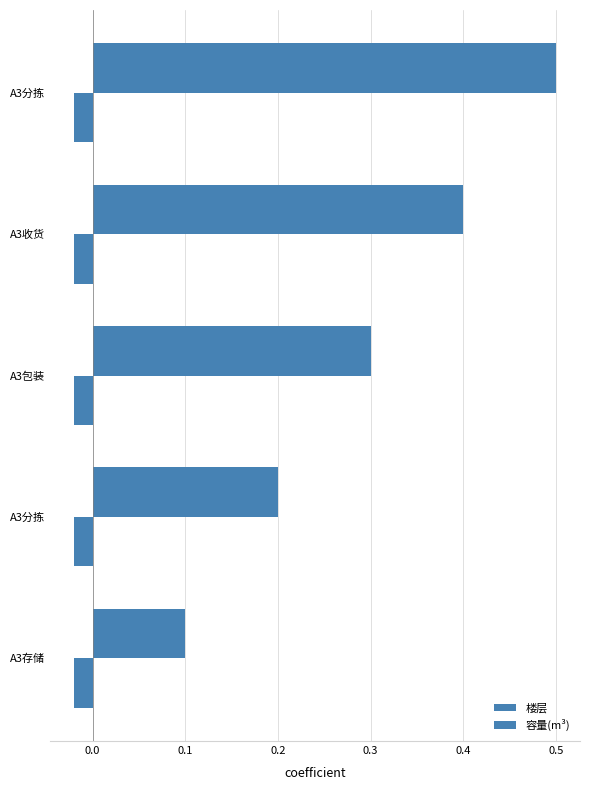

How many data points does each series have?

5